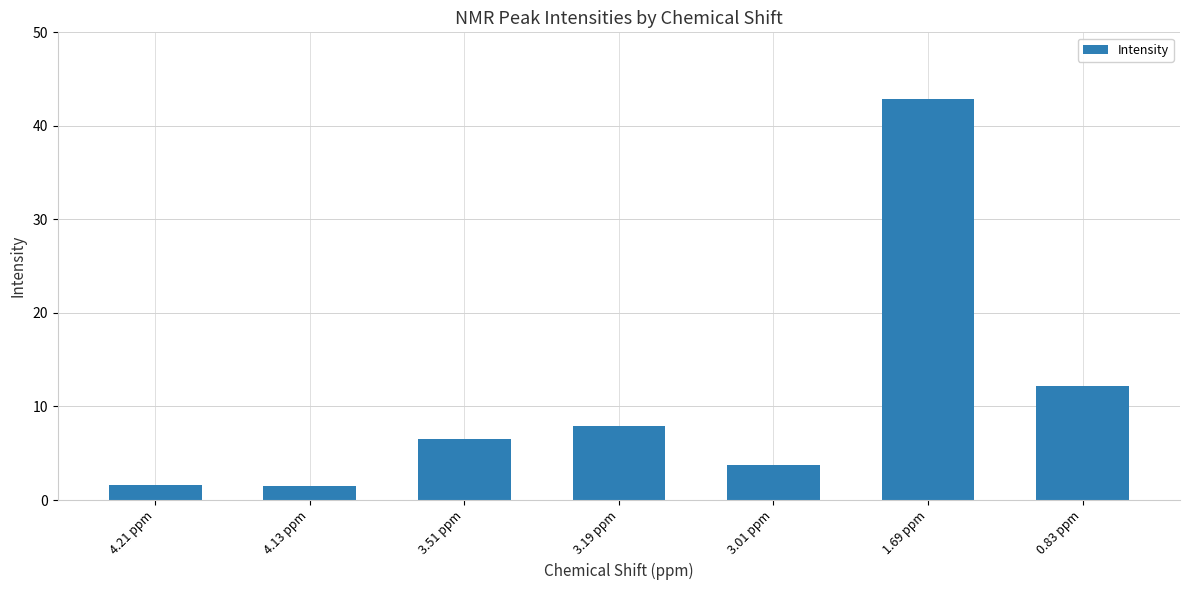

How many data points are less than 6?

3